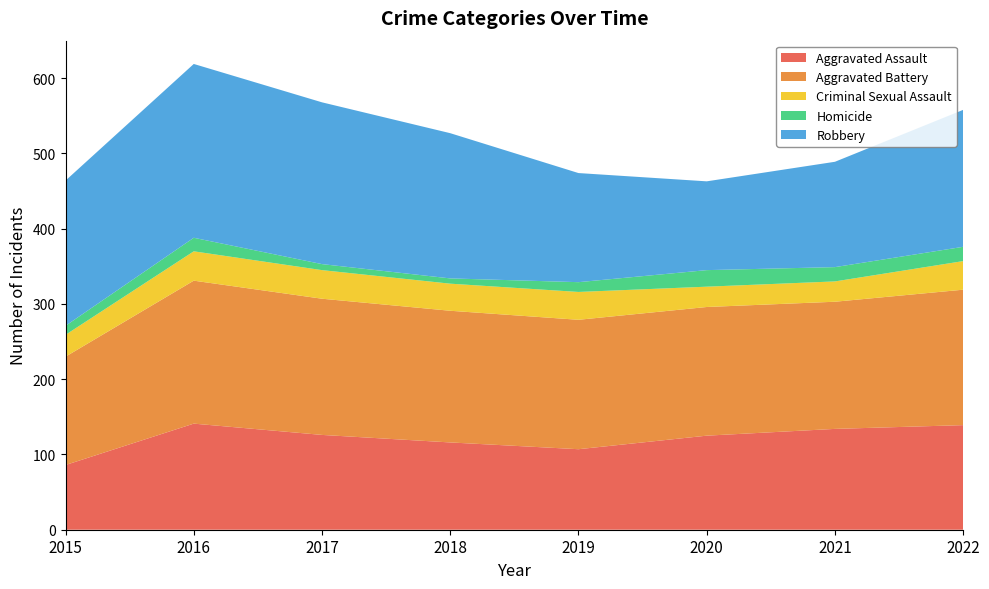

Reading left to right, extract all data points from this chart.

Aggravated Assault: 86	141	126	116	107	125	134	139
Aggravated Battery: 144	190	181	175	172	171	169	180
Criminal Sexual Assault: 29	39	38	36	37	27	27	38
Homicide: 12	18	8	7	13	22	19	19
Robbery: 193	231	215	193	145	118	140	182